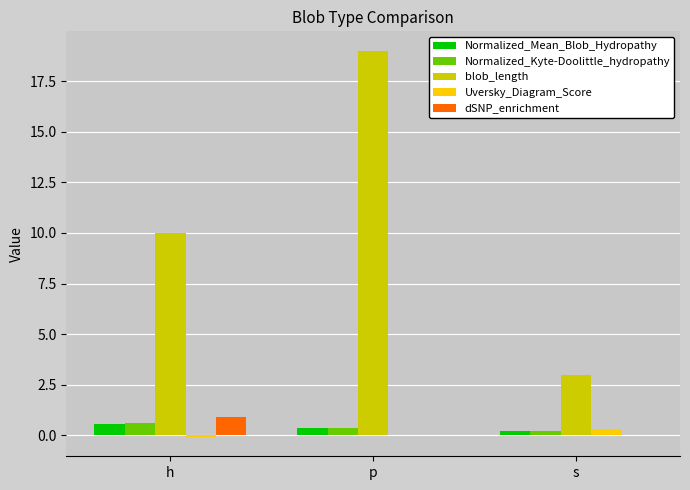

The blob_length series shows 29.5 at p. True or false?

False